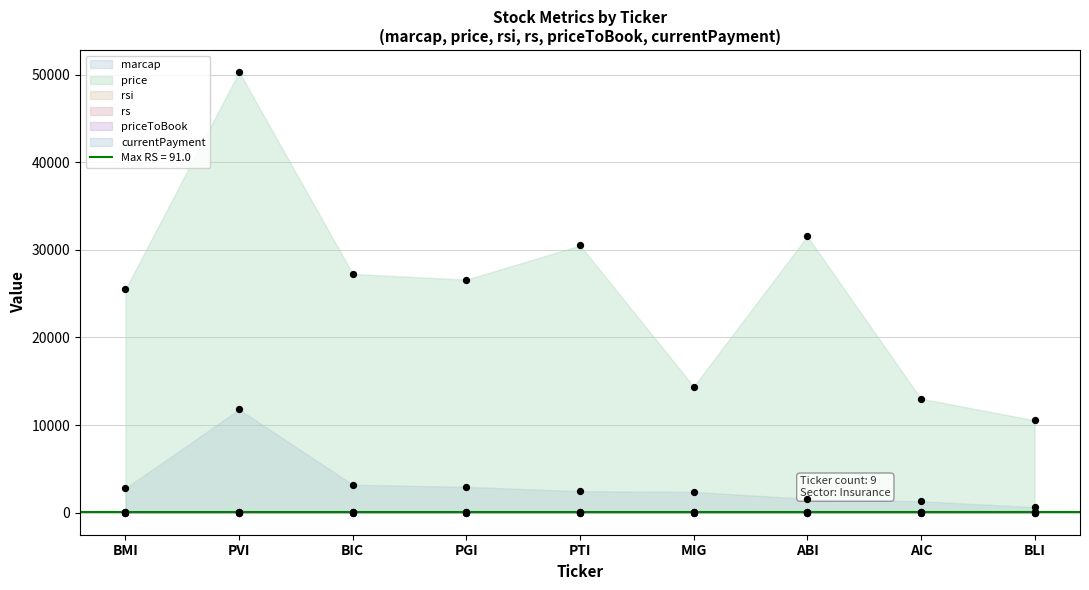

Which series has the widest spread of Y values?

price